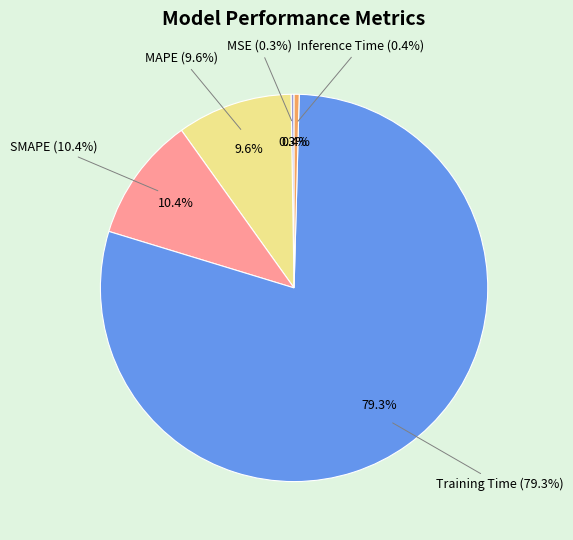

How many slices are in this pie chart?

5